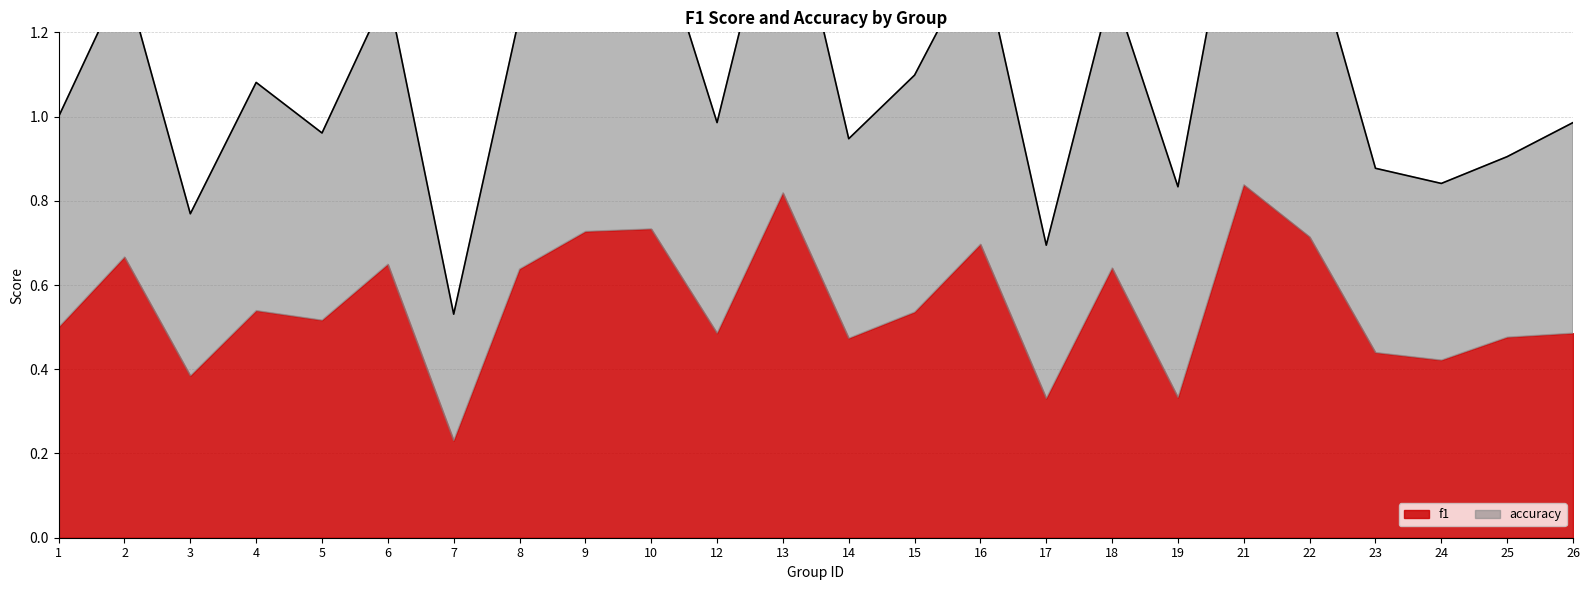

How many data points does each series have?

24